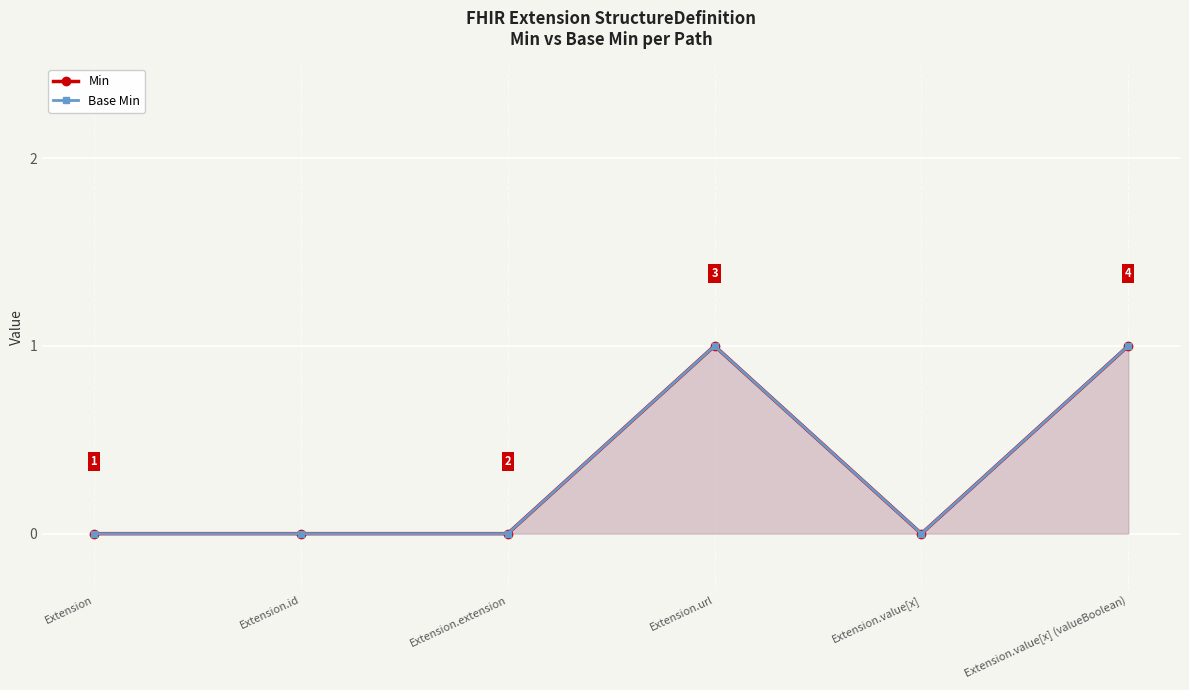

Where is the first local minimum for Min?

Extension.value[x]